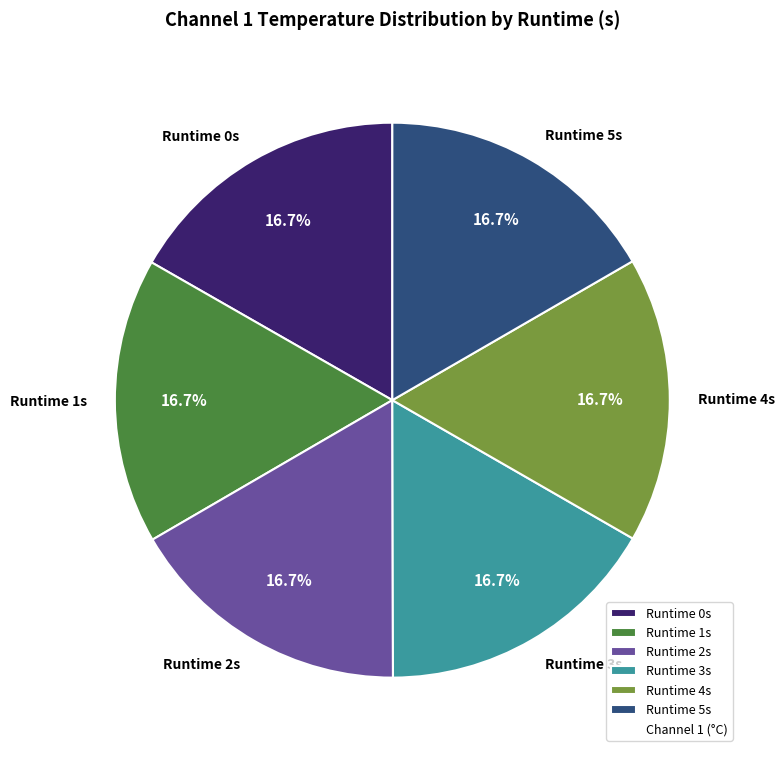

Combined, what portion of the pie is Runtime 4s and Runtime 2s?

33.3%